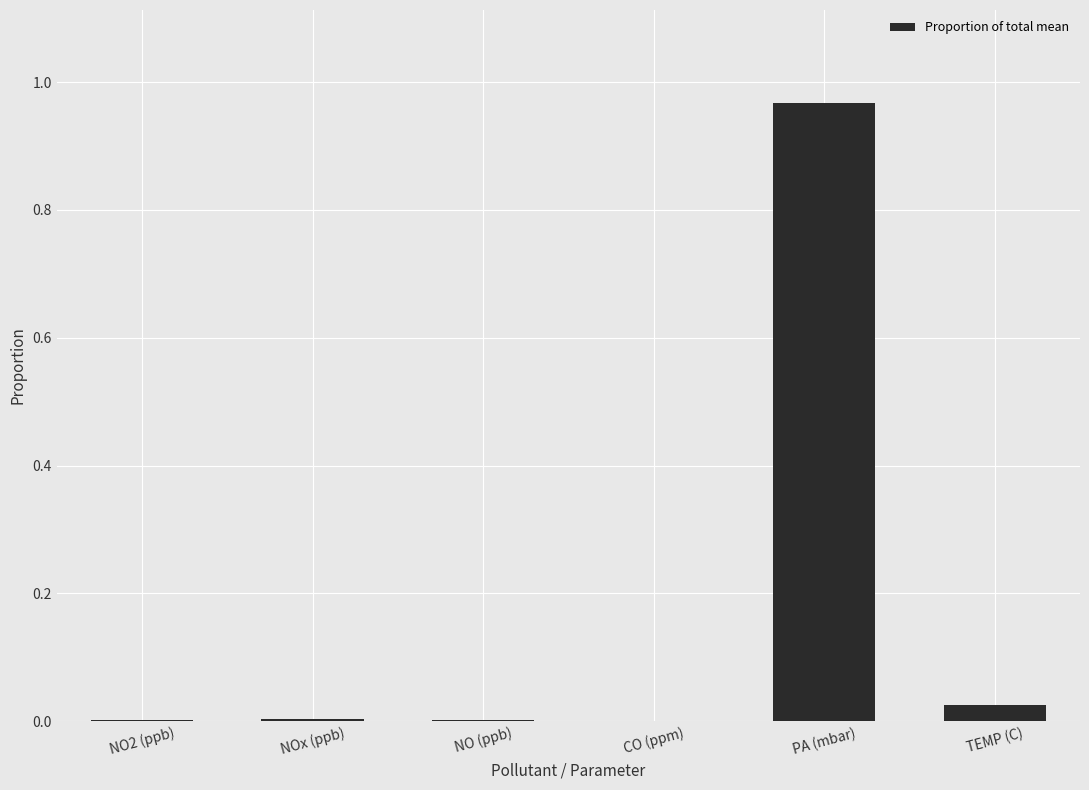

The chart shows a value of 0.0 at NOx (ppb). True or false?

True